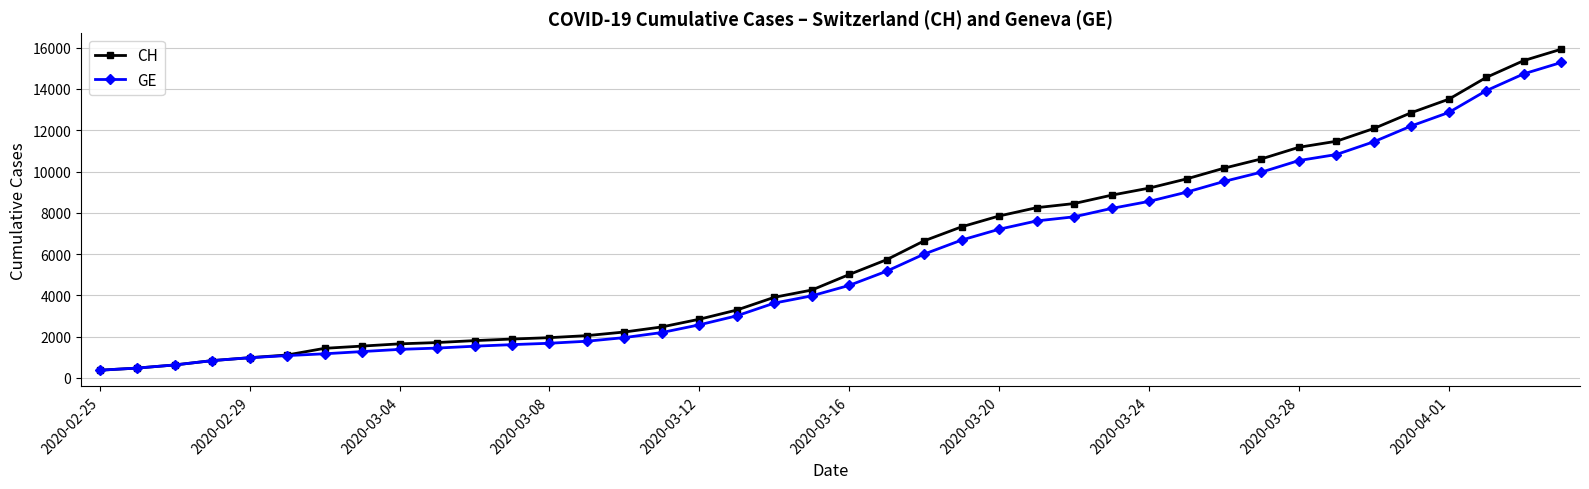

What is the value of the CH point at the 8th from the left?

1544